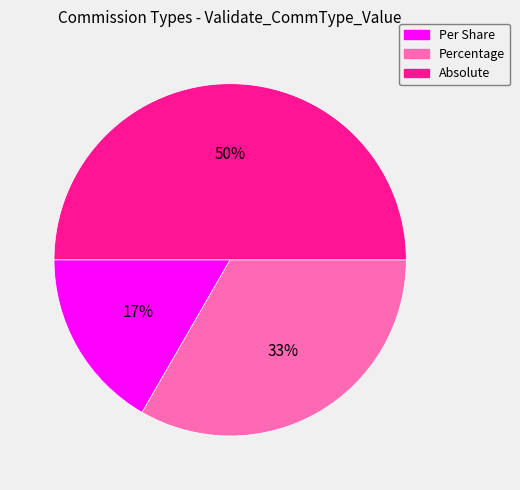

What is the ratio of the value at Absolute to the value at Percentage?

1.5